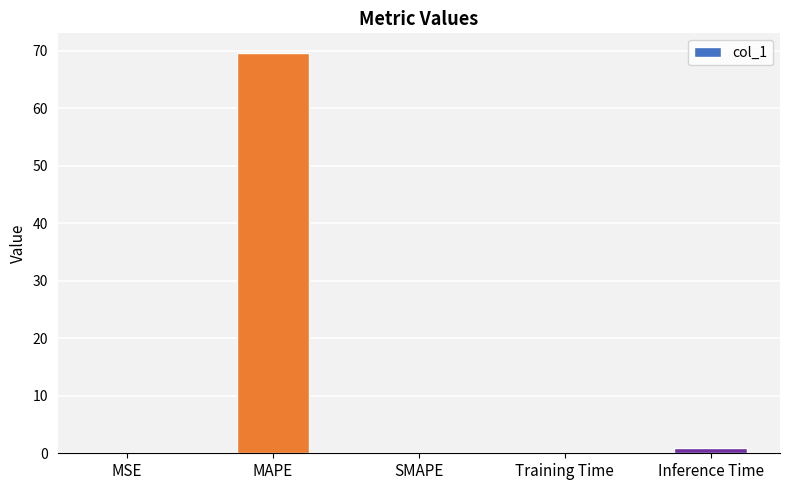

What is the sum of all values?

70.5